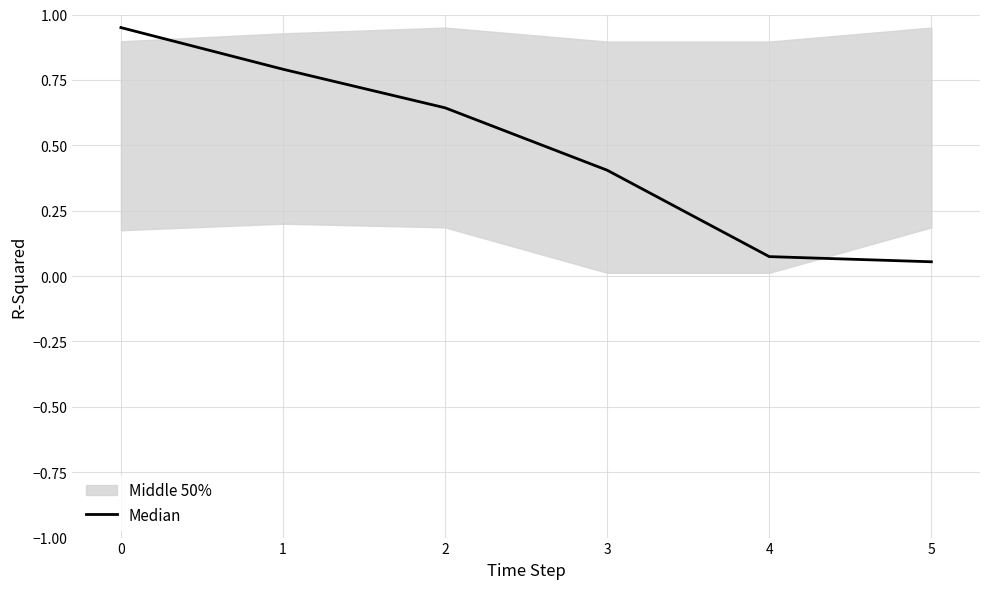

Is it true that Median equals 1.1 at 1?

False